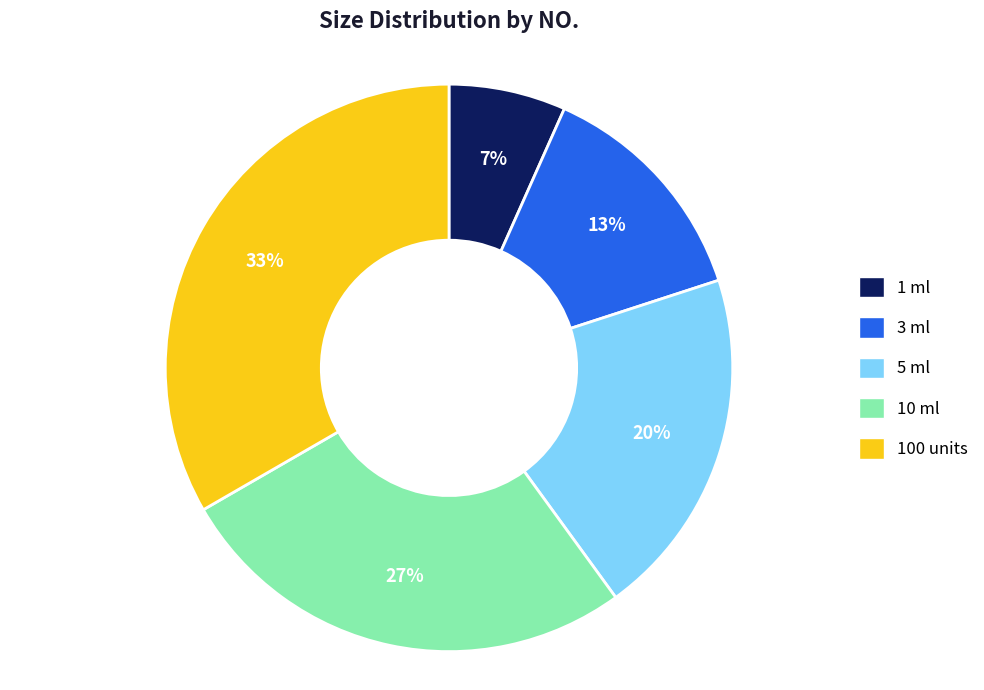

What percentage is the 5 ml slice, to the nearest percent?

20%